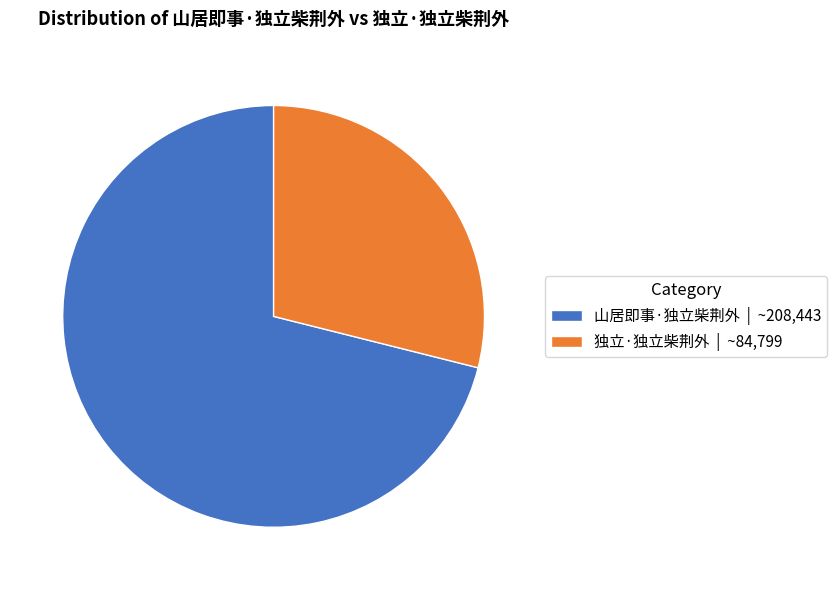

Between 独立·独立柴荆外 and 山居即事·独立柴荆外, which is larger?

山居即事·独立柴荆外